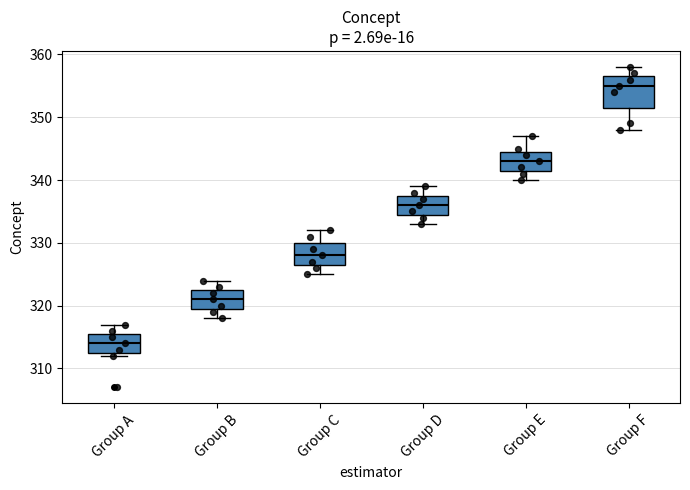

Reading left to right, transcribe this box plot: for each box, give where its median line is, the range the box spans, and where its two whiskers end, as read against the y-axis. The values are not printed on the chart, so give them approximately, as read against the axis.

Group A: median 314, box 313 to 316, whiskers 312 to 317
Group B: median 321, box 320 to 323, whiskers 318 to 324
Group C: median 328, box 327 to 330, whiskers 325 to 332
Group D: median 336, box 335 to 338, whiskers 333 to 339
Group E: median 343, box 342 to 345, whiskers 340 to 347
Group F: median 355, box 352 to 357, whiskers 348 to 358